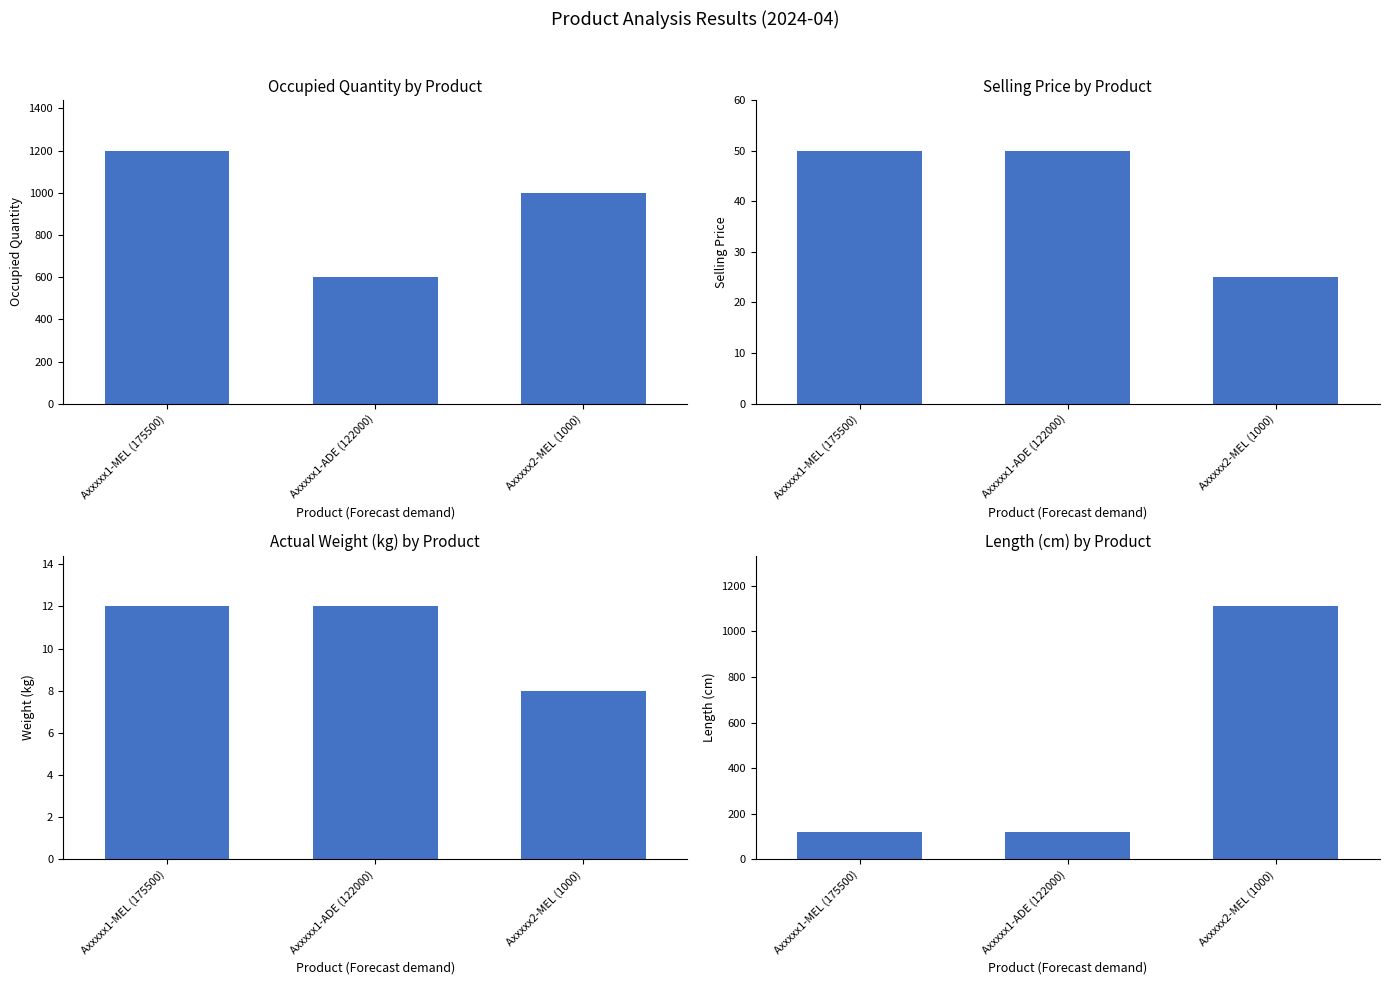

Between Axxxxx1-ADE (122000) and Axxxxx2-MEL (1000), which series saw the biggest shift?

Length-cm